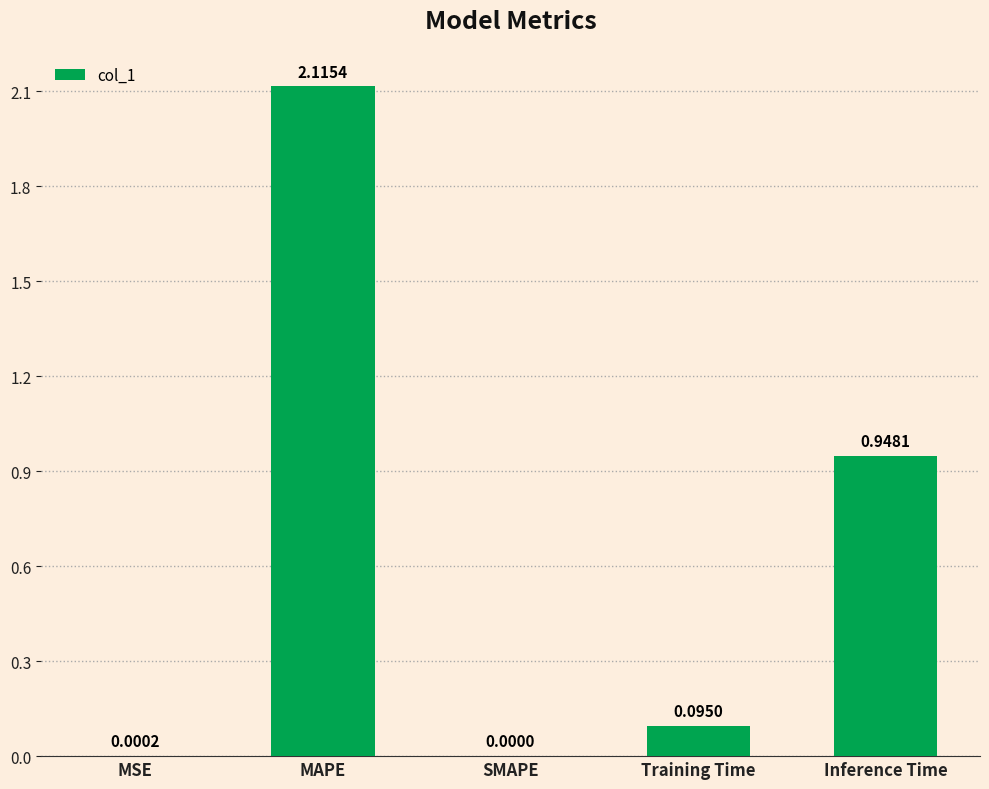

What is the average value?

0.6